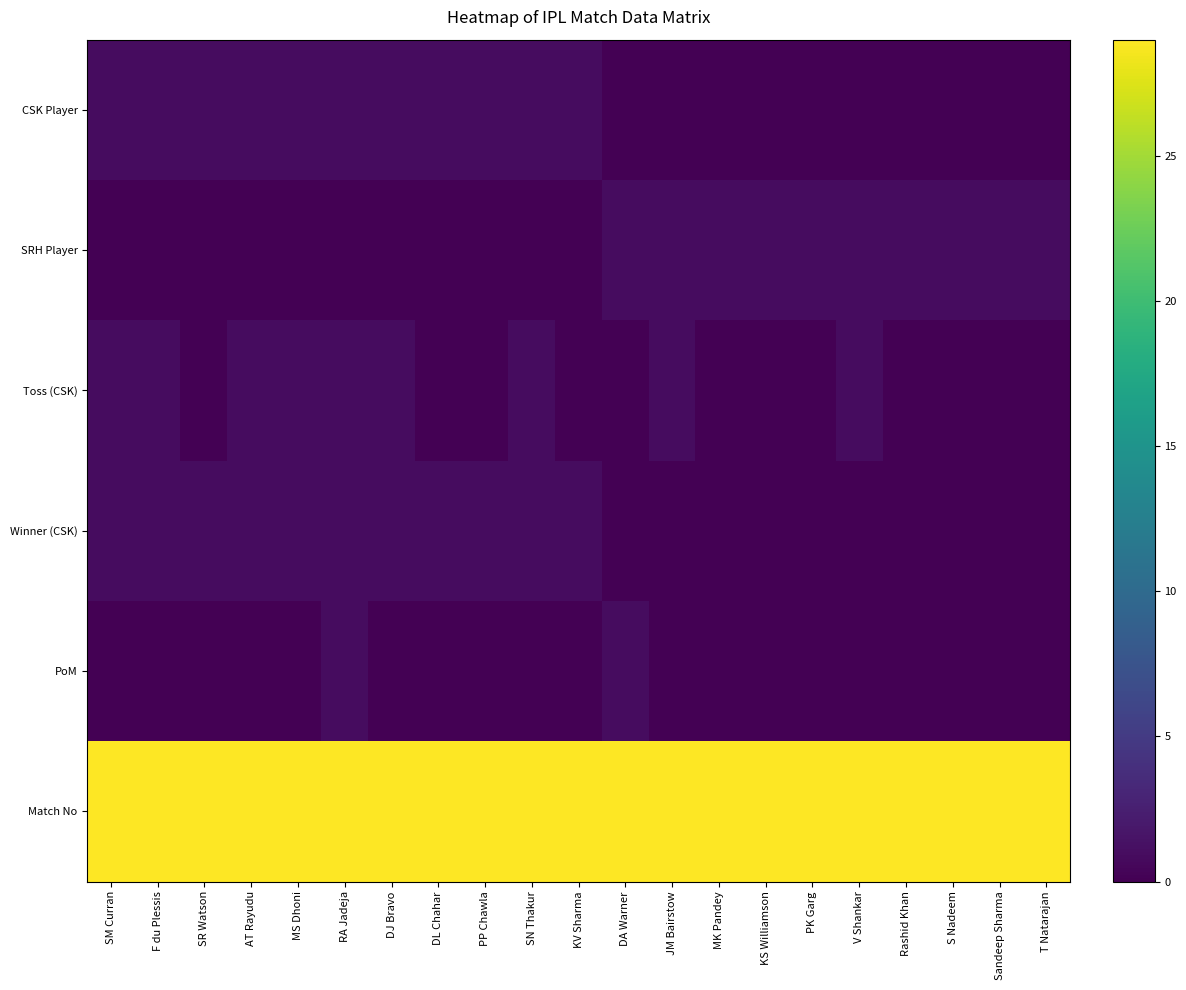

Reading right to left, what are all the values shown in this chart?

CSK Player: T Natarajan=0	Sandeep Sharma=0	S Nadeem=0	Rashid Khan=0	V Shankar=0	PK Garg=0	KS Williamson=0	MK Pandey=0	JM Bairstow=0	DA Warner=0	KV Sharma=1	SN Thakur=1	PP Chawla=1	DL Chahar=1	DJ Bravo=1	RA Jadeja=1	MS Dhoni=1	AT Rayudu=1	SR Watson=1	F du Plessis=1	SM Curran=1
SRH Player: T Natarajan=1	Sandeep Sharma=1	S Nadeem=1	Rashid Khan=1	V Shankar=1	PK Garg=1	KS Williamson=1	MK Pandey=1	JM Bairstow=1	DA Warner=1	KV Sharma=0	SN Thakur=0	PP Chawla=0	DL Chahar=0	DJ Bravo=0	RA Jadeja=0	MS Dhoni=0	AT Rayudu=0	SR Watson=0	F du Plessis=0	SM Curran=0
Toss (CSK): T Natarajan=0	Sandeep Sharma=0	S Nadeem=0	Rashid Khan=0	V Shankar=1	PK Garg=0	KS Williamson=0	MK Pandey=0	JM Bairstow=1	DA Warner=0	KV Sharma=0	SN Thakur=1	PP Chawla=0	DL Chahar=0	DJ Bravo=1	RA Jadeja=1	MS Dhoni=1	AT Rayudu=1	SR Watson=0	F du Plessis=1	SM Curran=1
Winner (CSK): T Natarajan=0	Sandeep Sharma=0	S Nadeem=0	Rashid Khan=0	V Shankar=0	PK Garg=0	KS Williamson=0	MK Pandey=0	JM Bairstow=0	DA Warner=0	KV Sharma=1	SN Thakur=1	PP Chawla=1	DL Chahar=1	DJ Bravo=1	RA Jadeja=1	MS Dhoni=1	AT Rayudu=1	SR Watson=1	F du Plessis=1	SM Curran=1
PoM: T Natarajan=0	Sandeep Sharma=0	S Nadeem=0	Rashid Khan=0	V Shankar=0	PK Garg=0	KS Williamson=0	MK Pandey=0	JM Bairstow=0	DA Warner=1	KV Sharma=0	SN Thakur=0	PP Chawla=0	DL Chahar=0	DJ Bravo=0	RA Jadeja=1	MS Dhoni=0	AT Rayudu=0	SR Watson=0	F du Plessis=0	SM Curran=0
Match No: T Natarajan=29	Sandeep Sharma=29	S Nadeem=29	Rashid Khan=29	V Shankar=29	PK Garg=29	KS Williamson=29	MK Pandey=29	JM Bairstow=29	DA Warner=29	KV Sharma=29	SN Thakur=29	PP Chawla=29	DL Chahar=29	DJ Bravo=29	RA Jadeja=29	MS Dhoni=29	AT Rayudu=29	SR Watson=29	F du Plessis=29	SM Curran=29